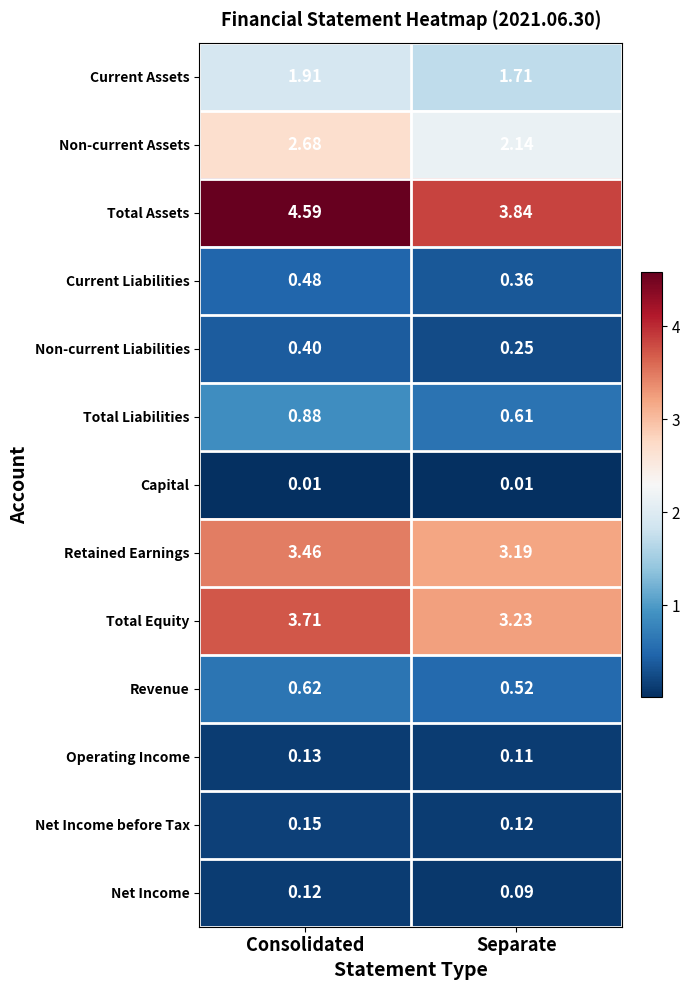

At which category is the sum across all series the highest?

Consolidated